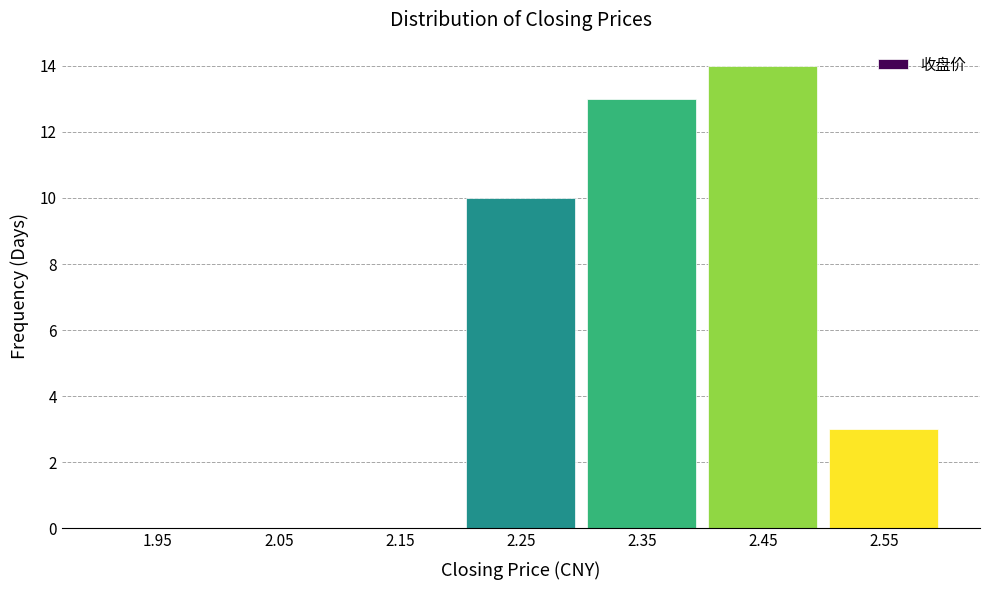

Which range on the x-axis has the tallest bar?

2.4 to 2.5